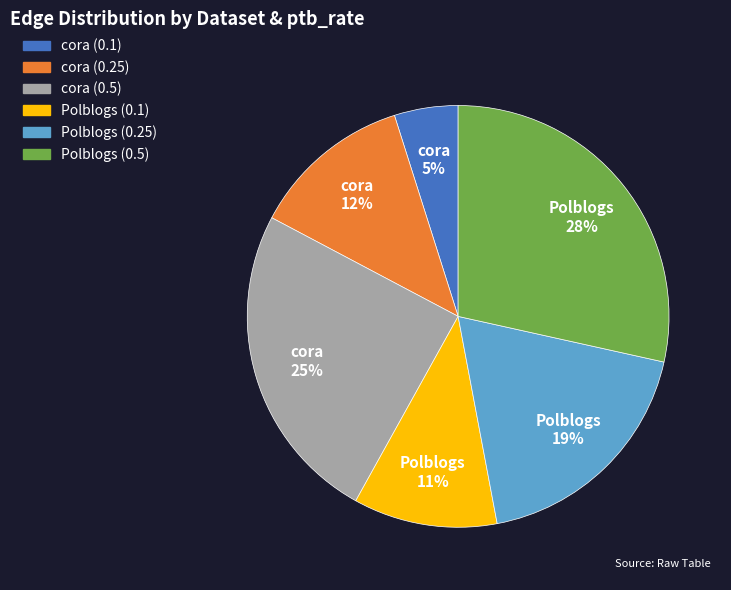

Which category has the biggest portion of the pie?

Polblogs (0.5)